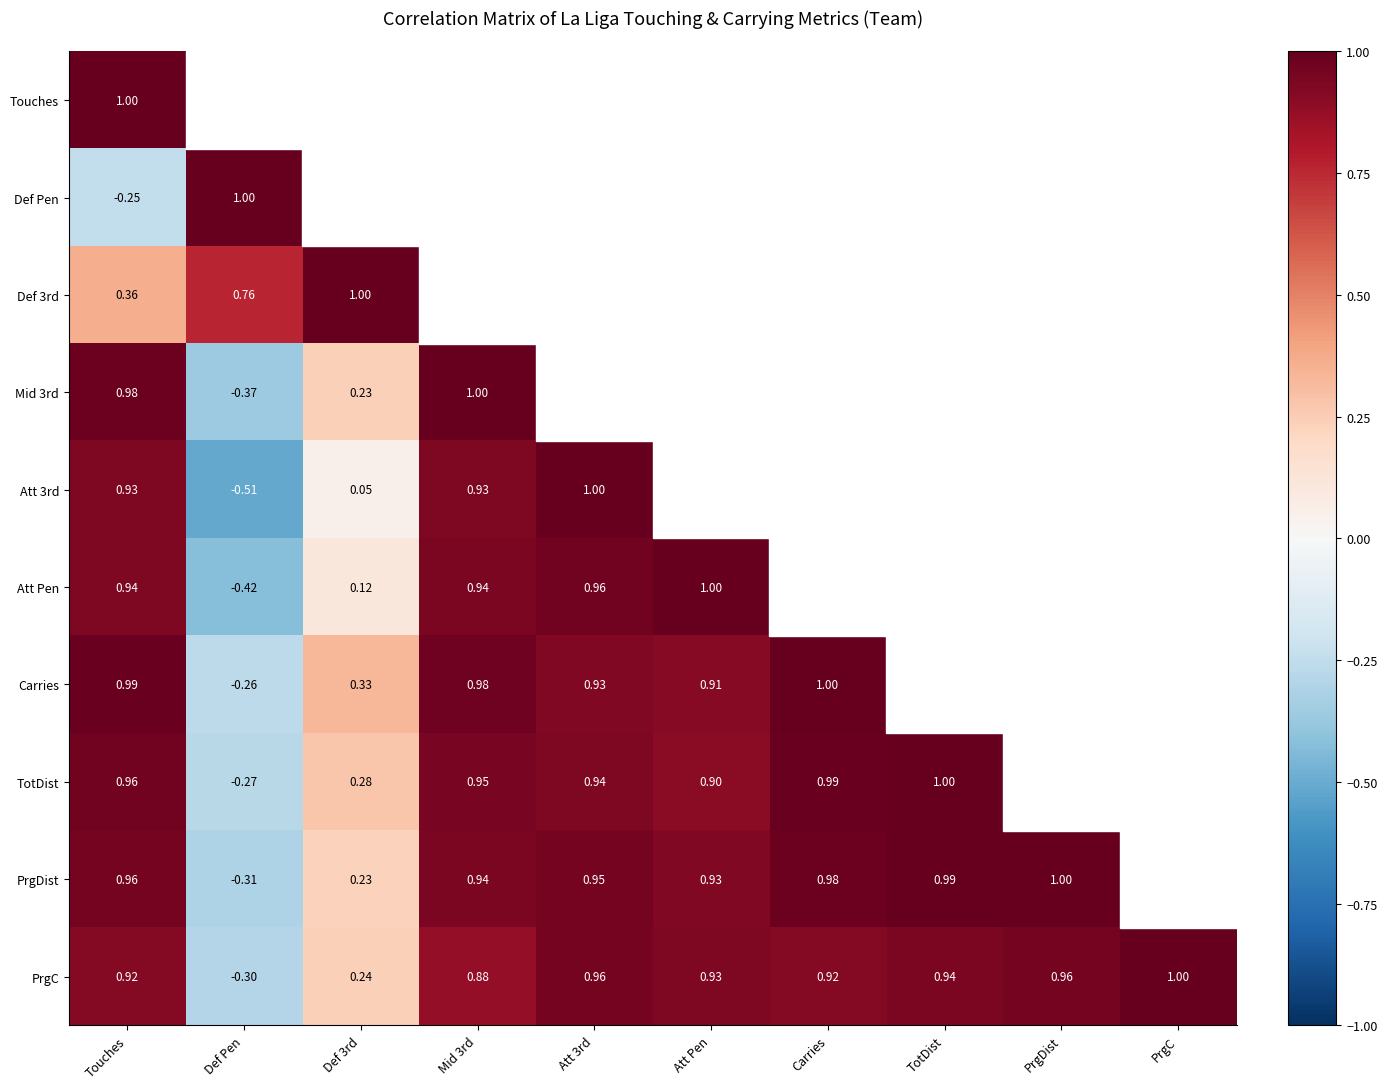

Is the value of PrgC at TotDist greater than the value of Touches at Touches?

No